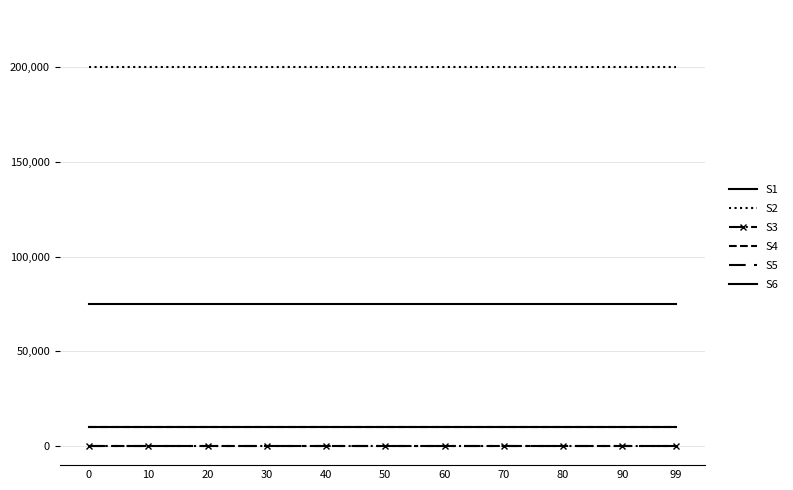

Is it true that S2 equals 286975 at 40?

False